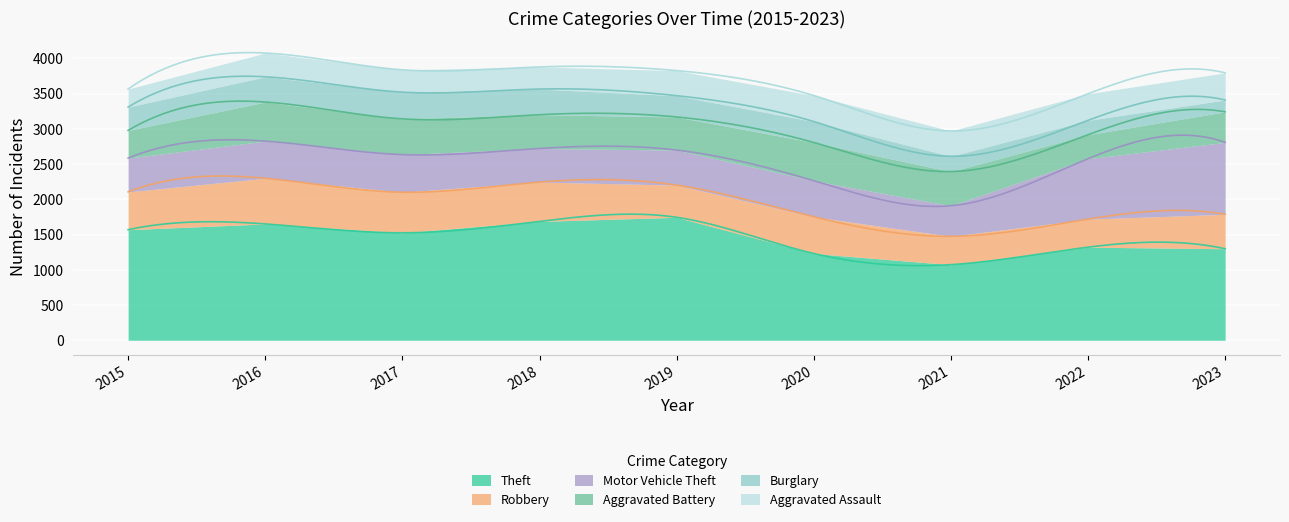

Is it true that Motor Vehicle Theft equals 149 at 2016?

False